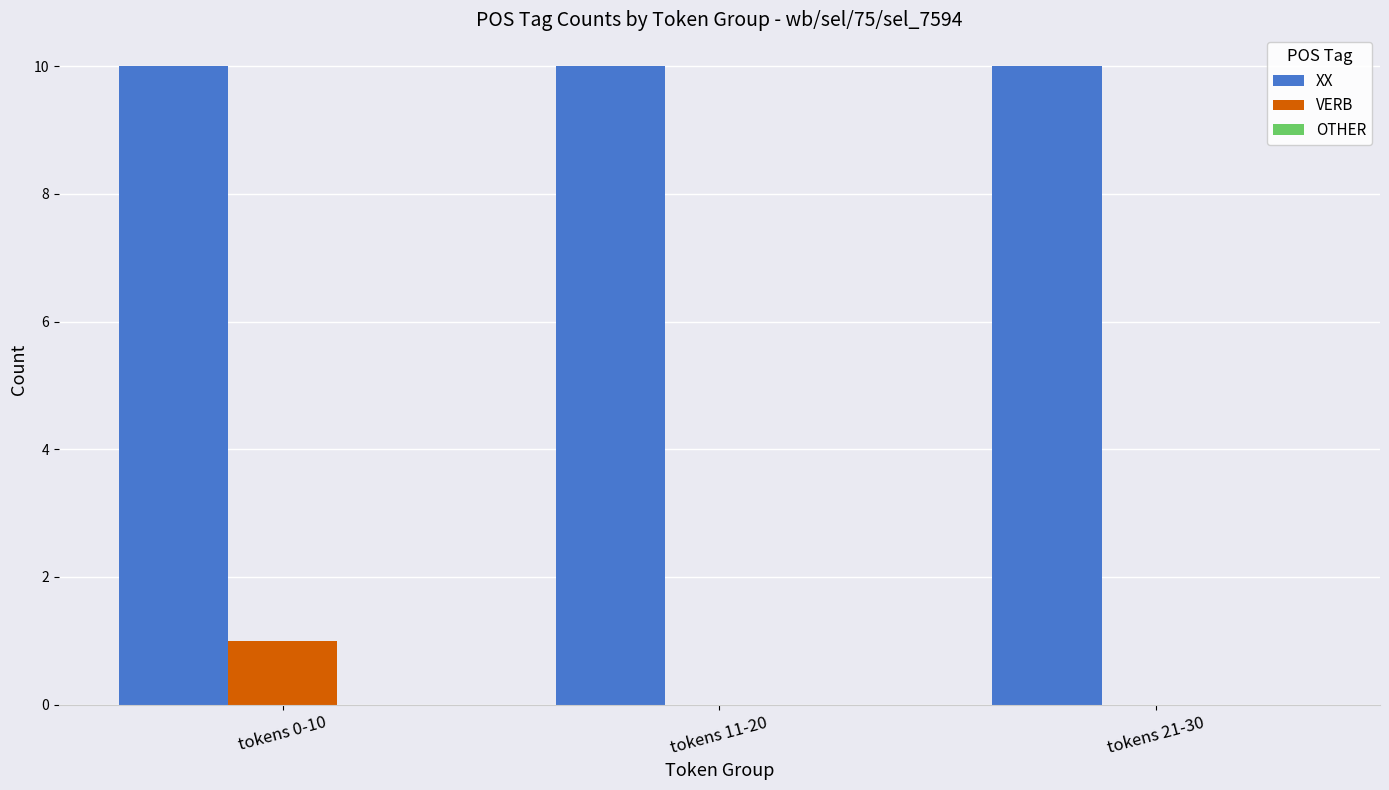

What is the maximum value for XX?

10